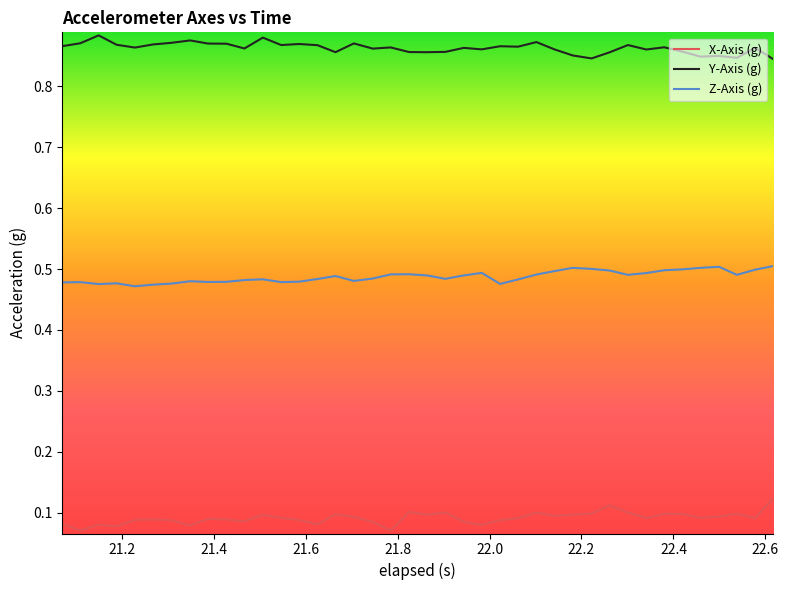

Is this an area chart (filled region under the line)?

No